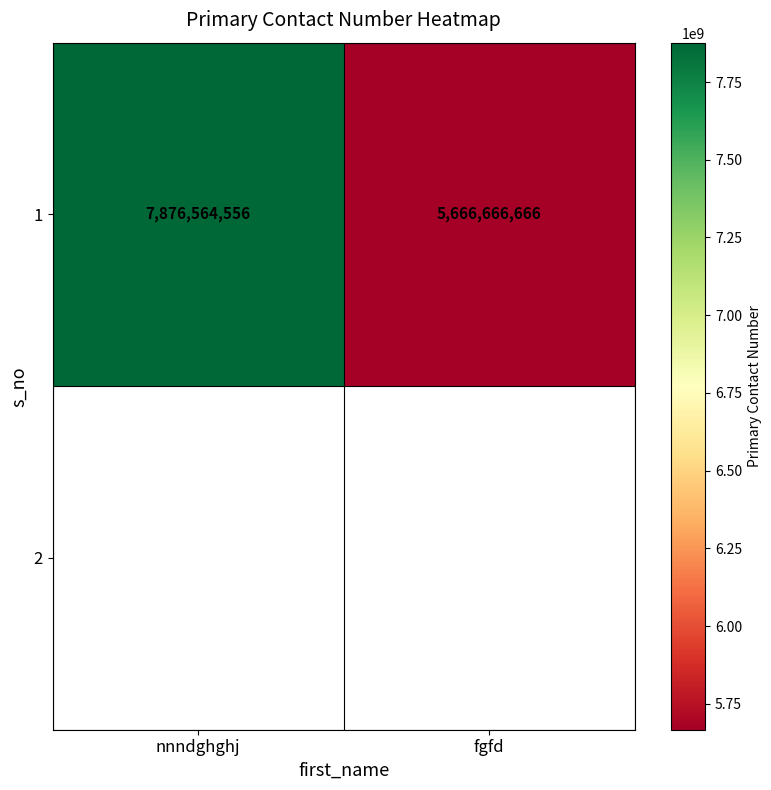

What is the change in value from nnndghghj to fgfd?

-2209897890